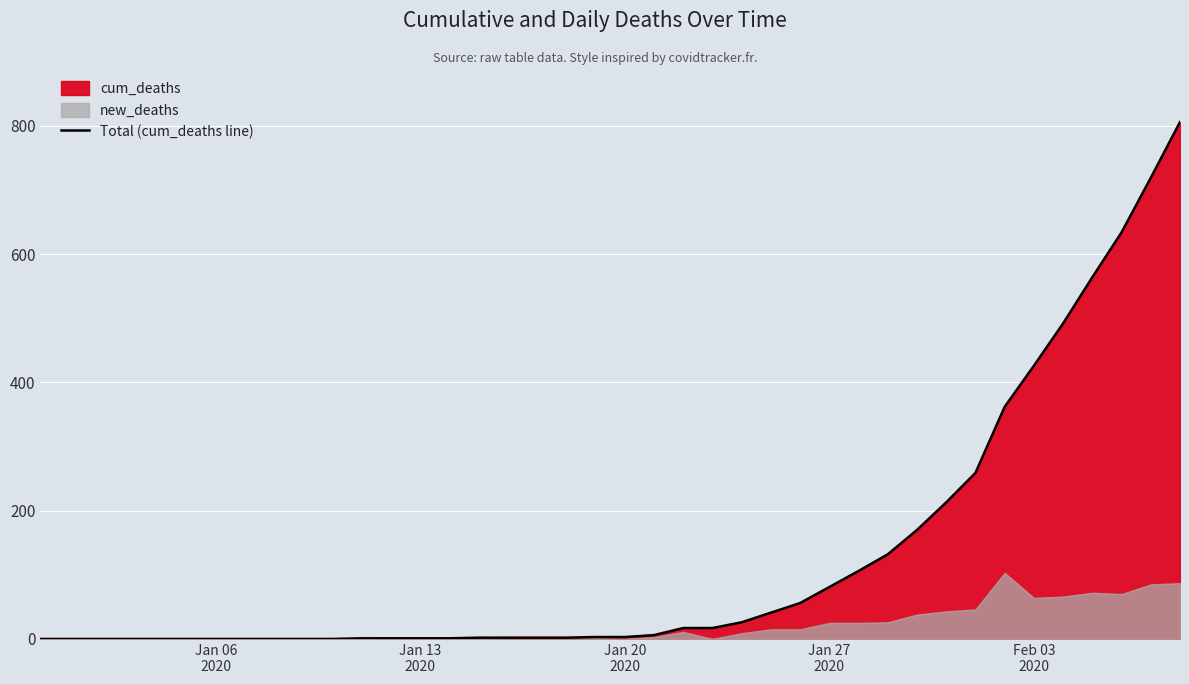

Reading right to left, transcribe all the data shown in this chart.

806	719	634	564	492	426	362	259	213	170	132	106	81	56	41	26	17	17	6	3	3	2	2	2	2	1	1	1	1	0	0	0	0	0	0	0	0	0	0	0